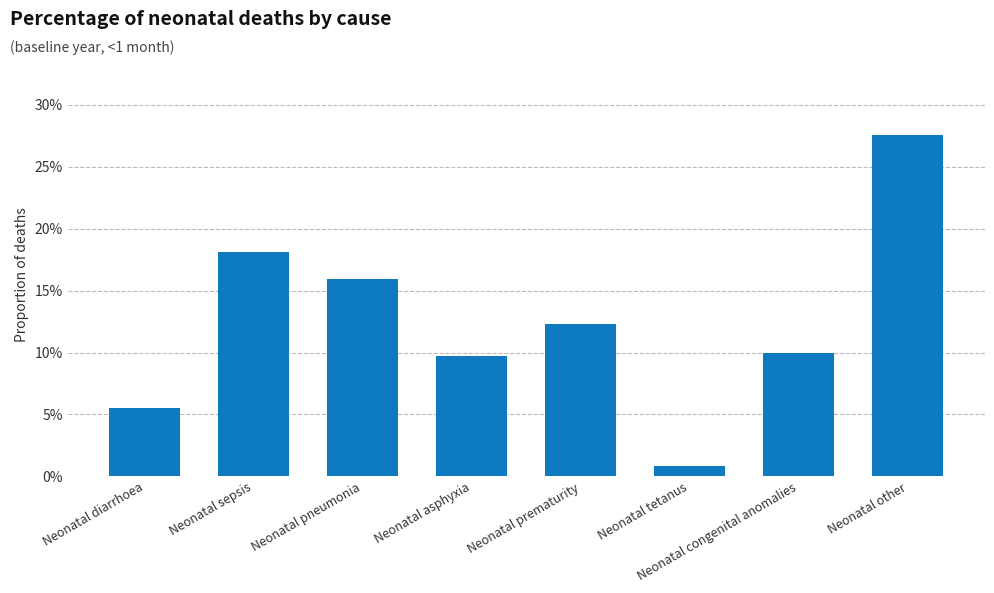

Which category has the highest value across all series?

Neonatal other